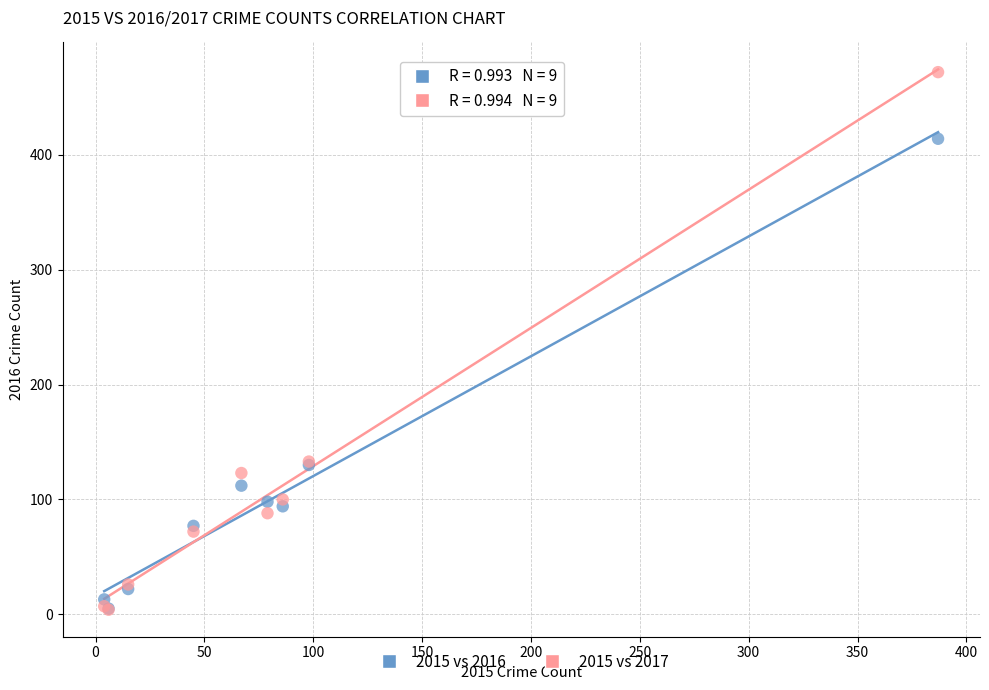

Which series has the widest spread of Y values?

2015 vs 2017